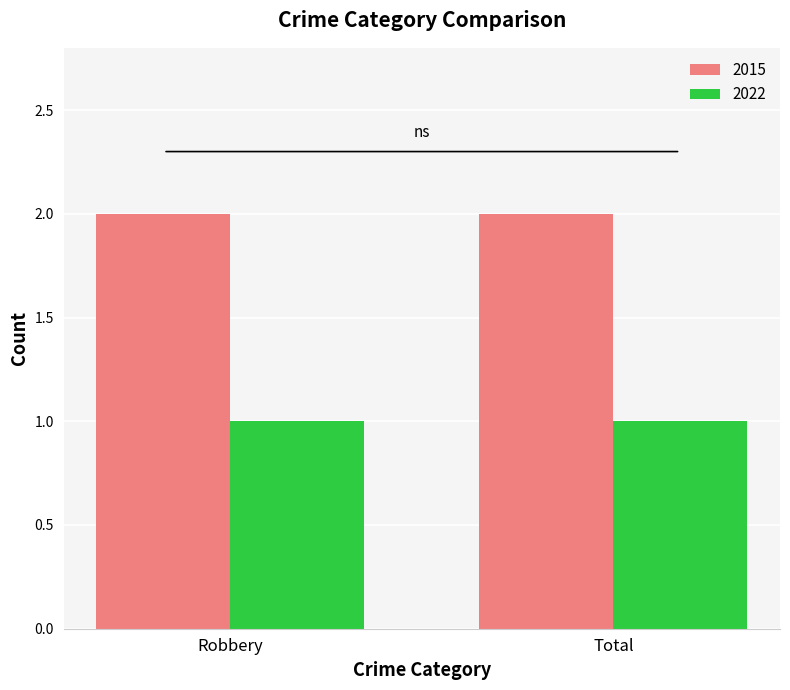

What is the label of the 2nd bar from the left?

Total